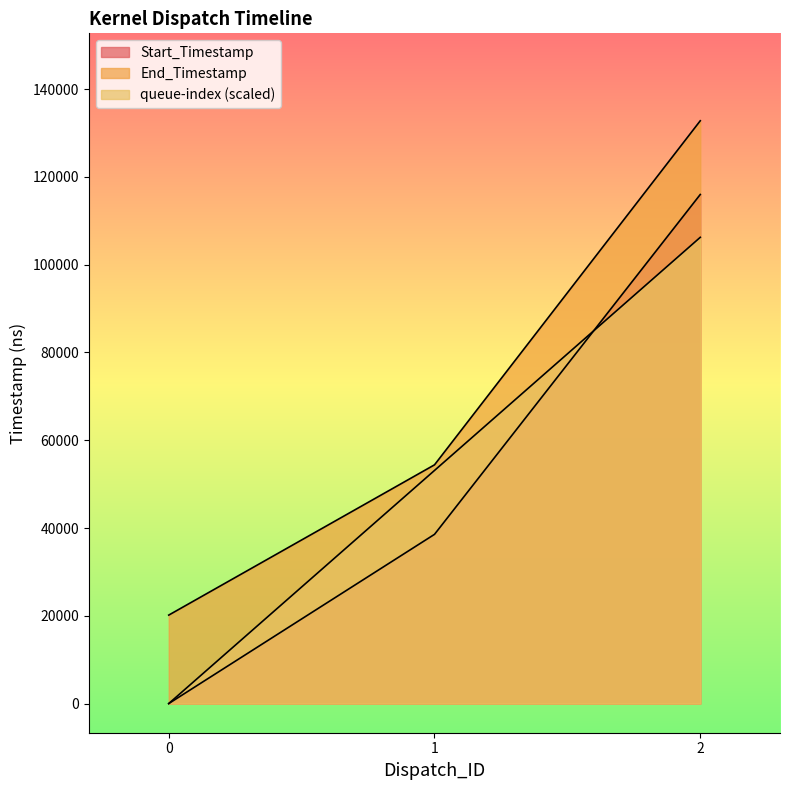

At how many categories does at least one series exceed 25096?

2